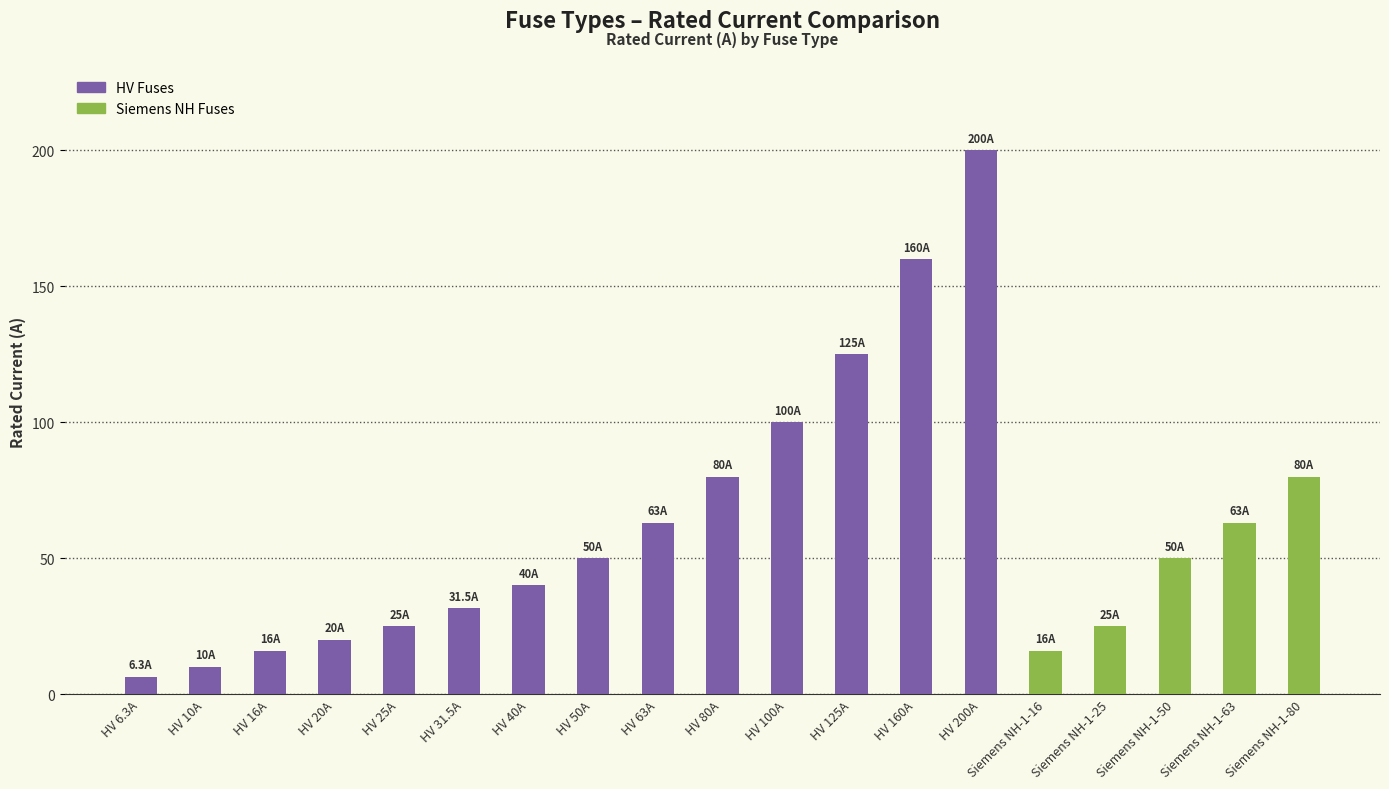

List the series in order of their overall mean, highest first.

HV Fuses, Siemens NH Fuses